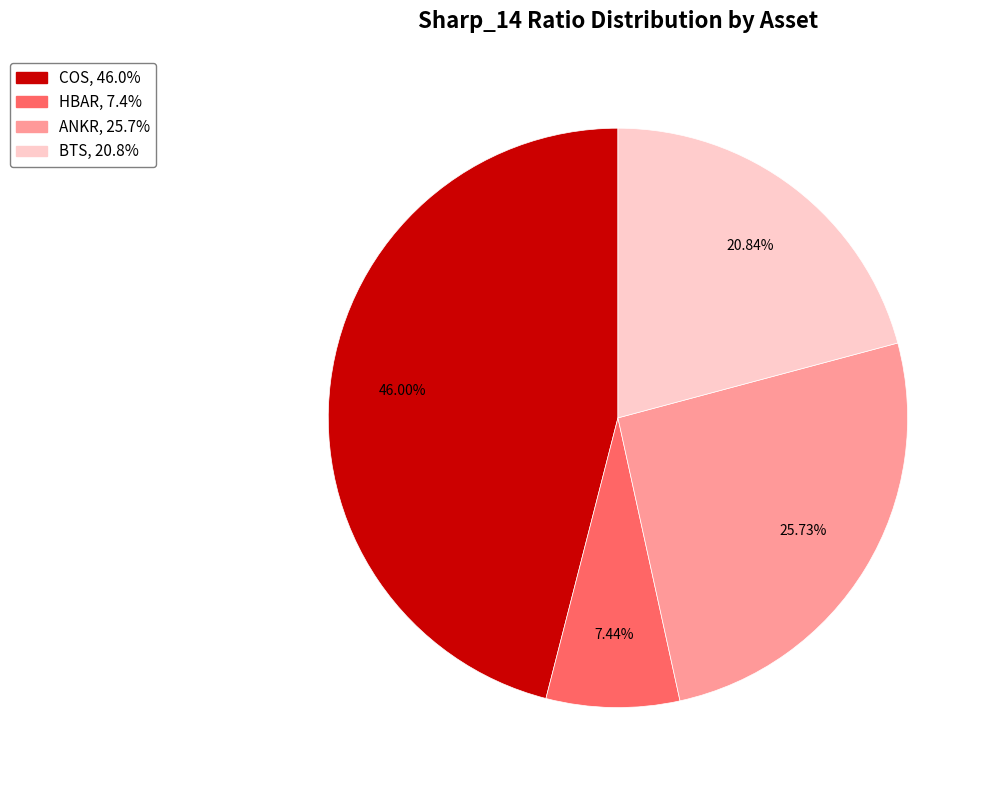

Does any single category account for the majority?

No